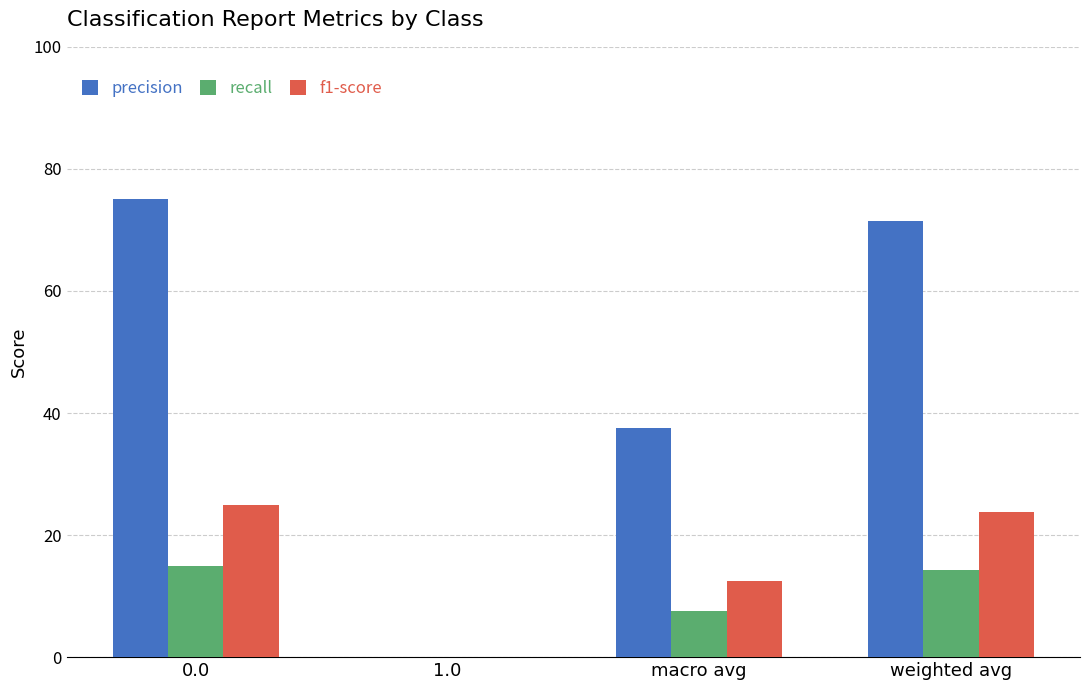

What are all the series names shown in the legend?

precision, recall, f1-score